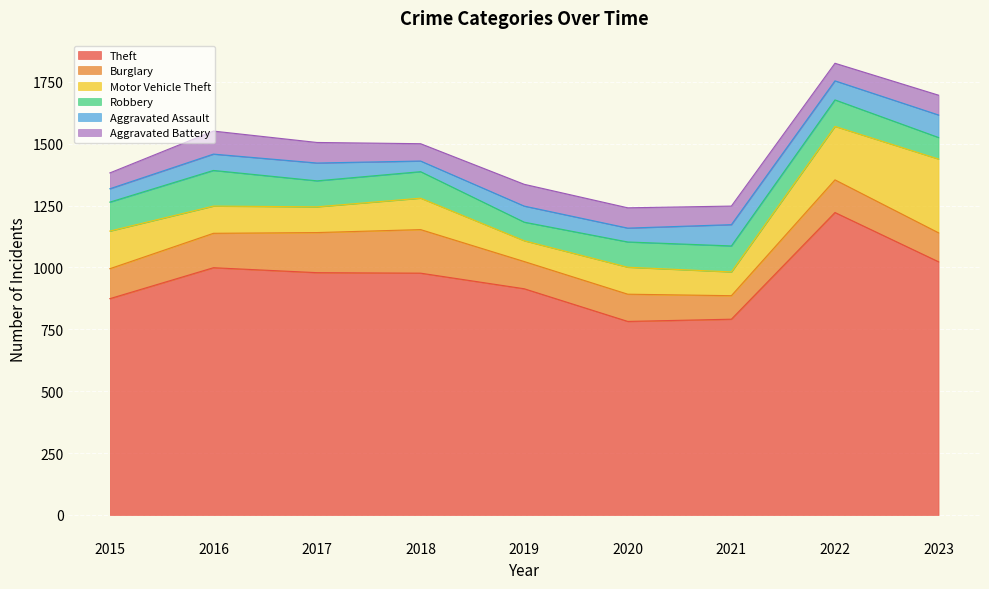

At which category does Burglary reach its first local peak?

2018